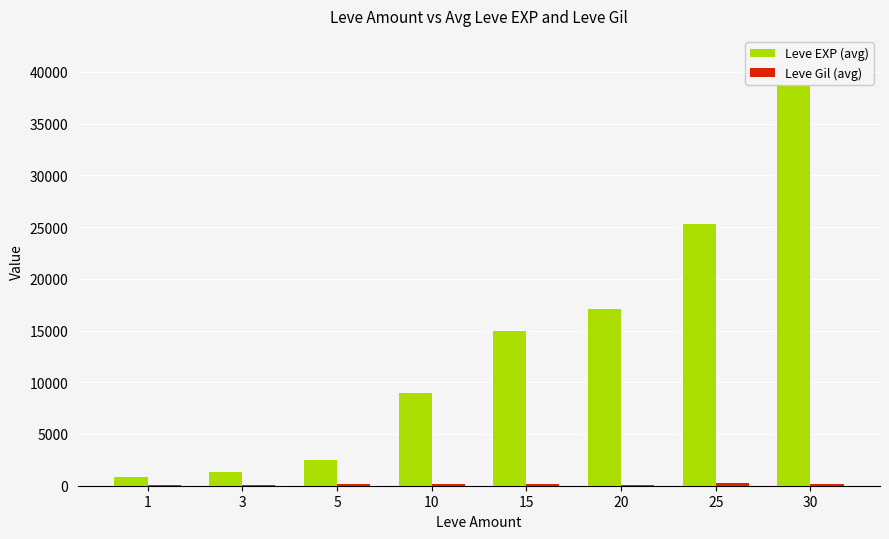

At which label is Leve Gil (avg) closest to 165?

10